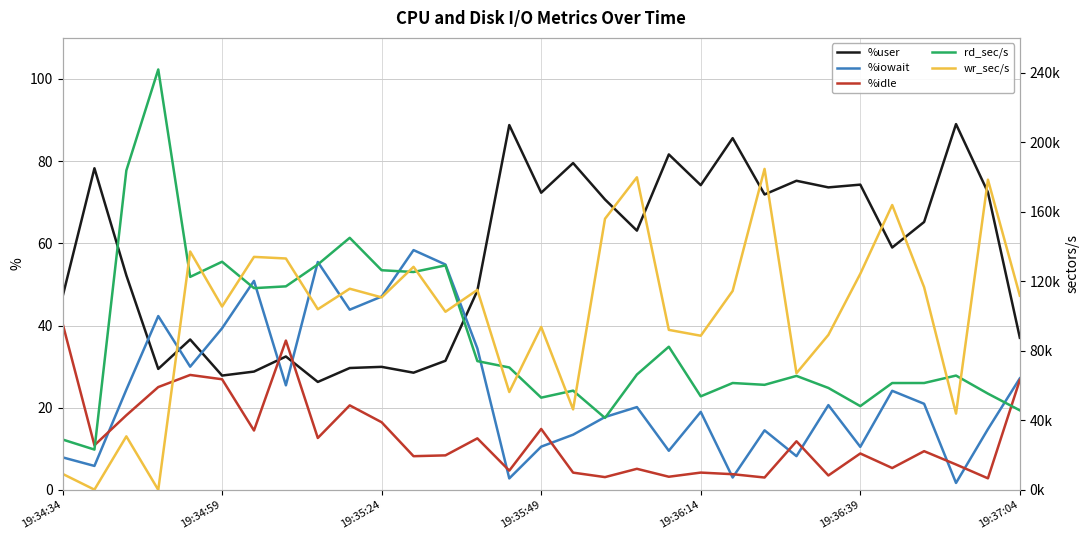

What value does the %iowait series have at 11?

58.4